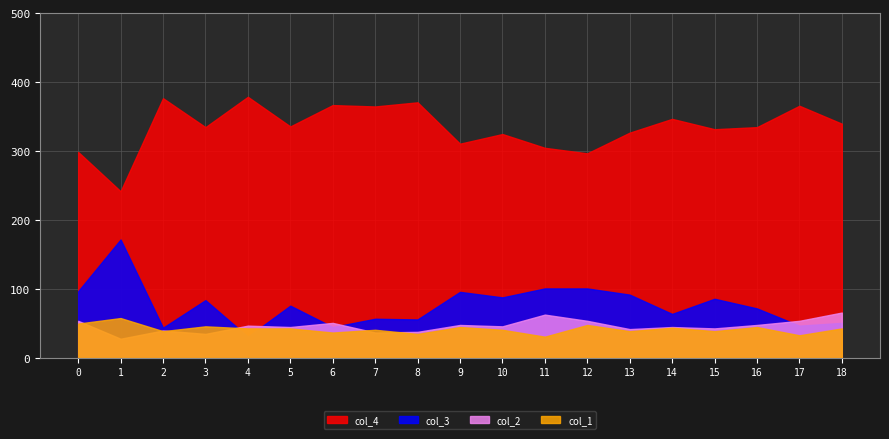

True or false: col_4 and col_2 cross at least once.

False